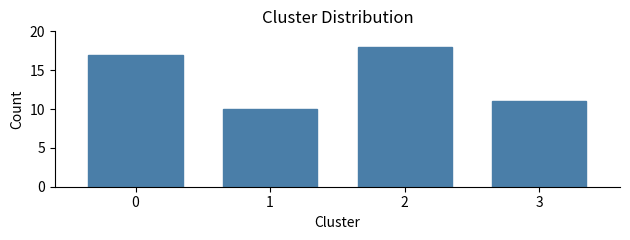

Reading left to right, extract all data points from this chart.

17	10	18	11